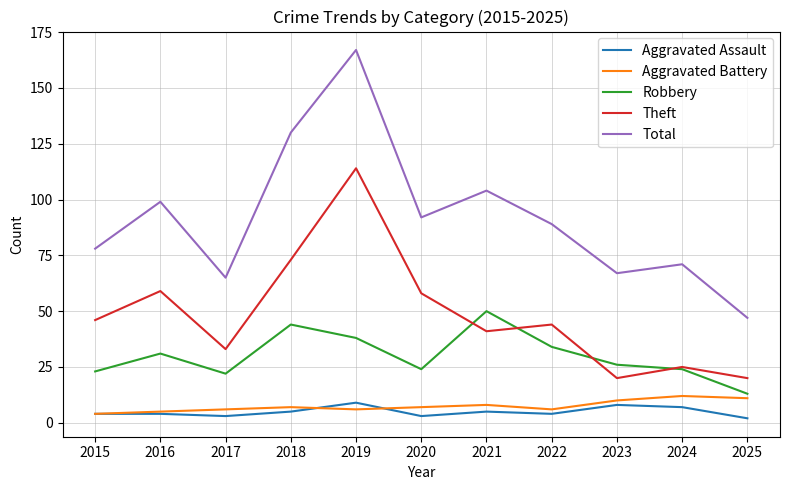

True or false: Theft and Aggravated Battery intersect in this chart.

False